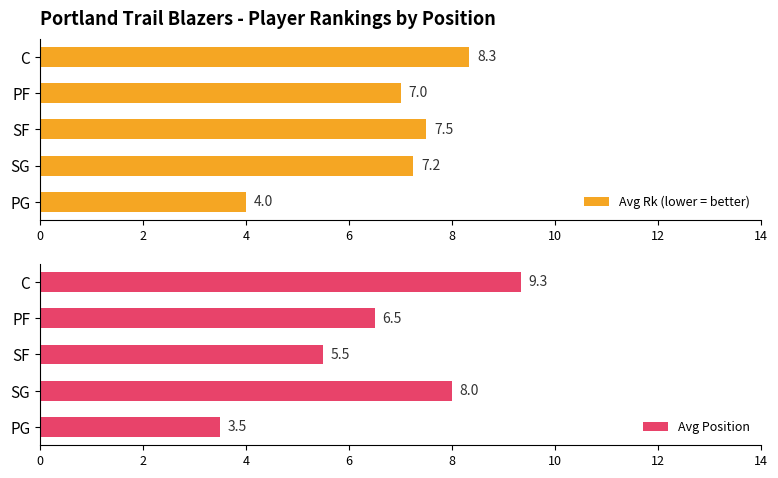

Reading left to right, list all the values displayed in this chart.

Avg Rk (lower = better): 4.0	7.2	7.5	7.0	8.3
Avg Position: 3.5	8.0	5.5	6.5	9.3